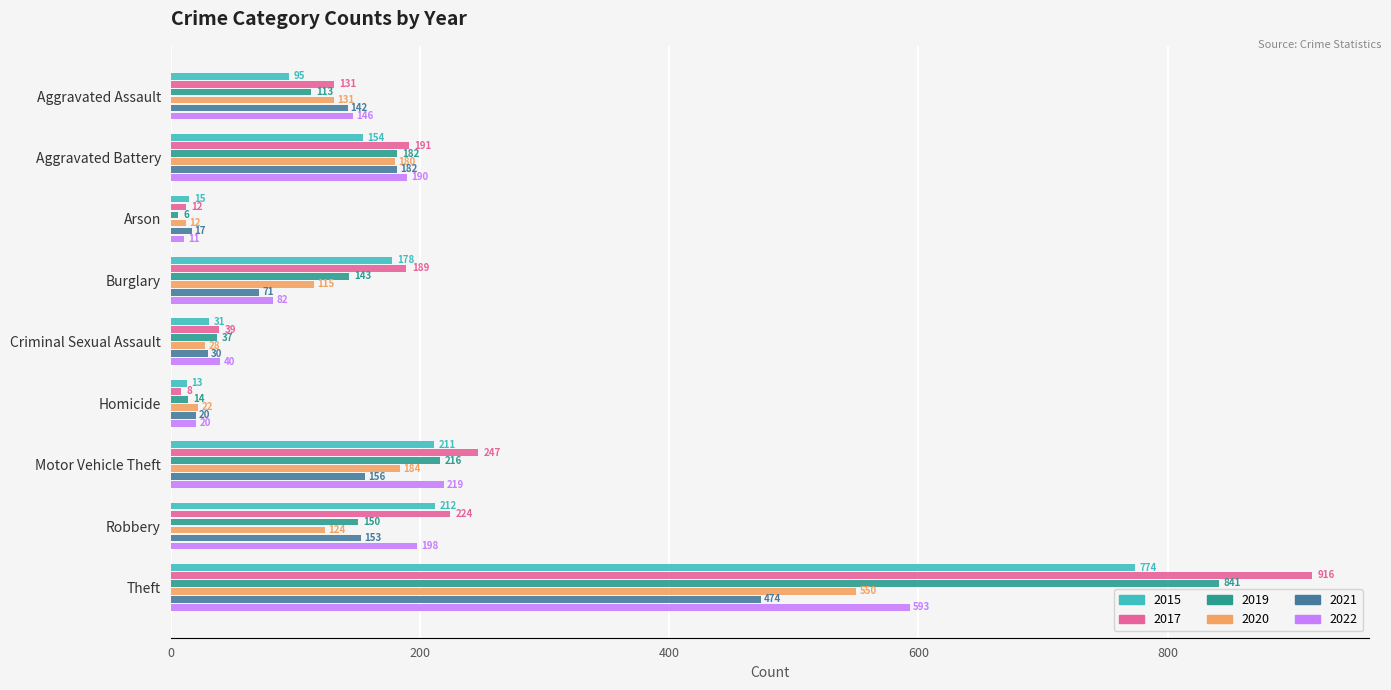

What is the maximum value shown in the chart?

916